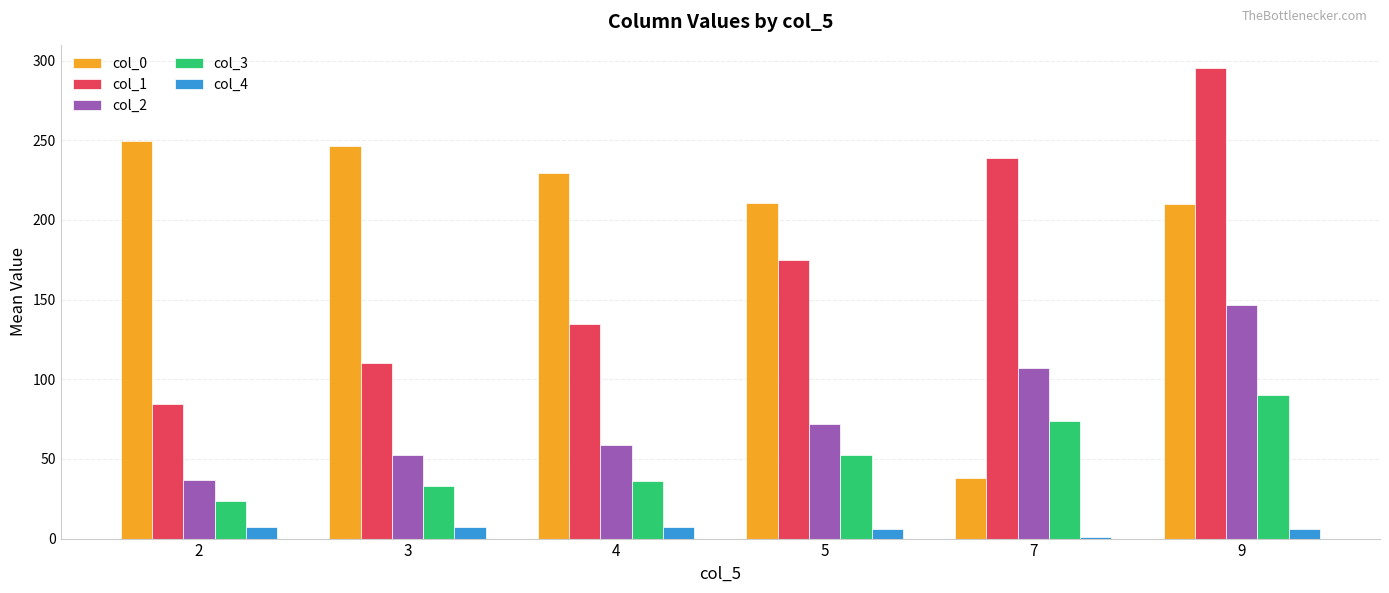

What is the spread (max minus min) of values at 9?

289.2